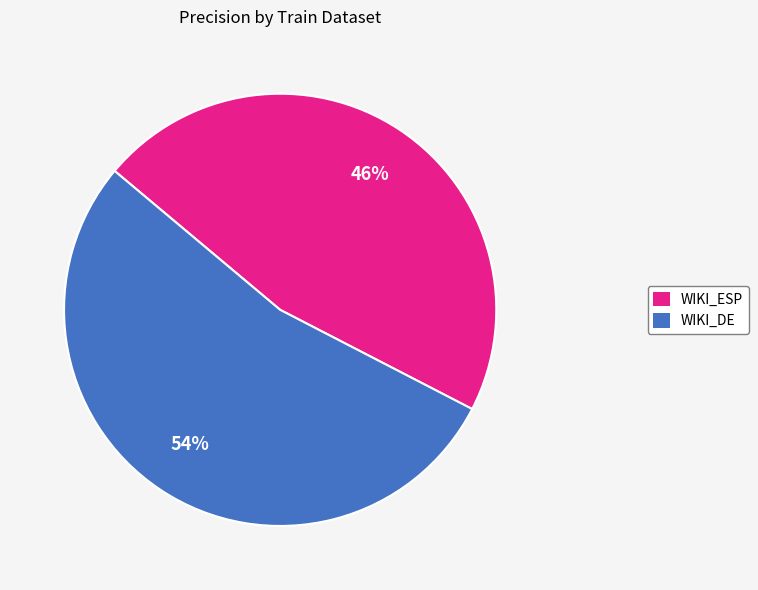

Does any single category account for the majority?

Yes